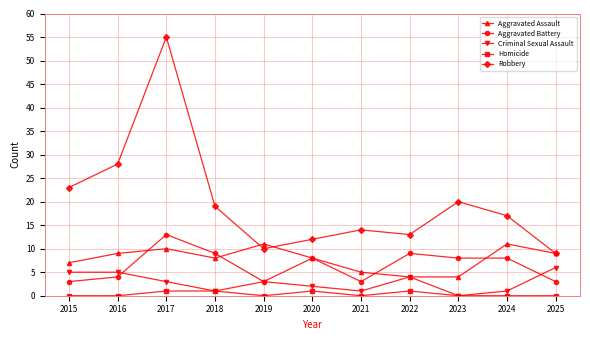

Is the value of Aggravated Assault at 2025 greater than the value of Robbery at 2022?

No